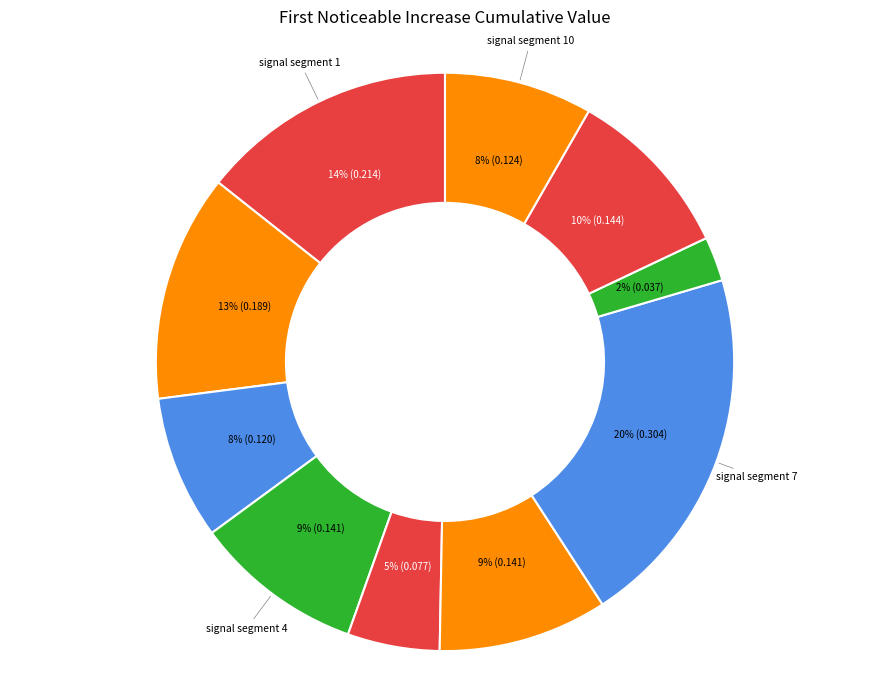

How many segments does this pie chart have?

10